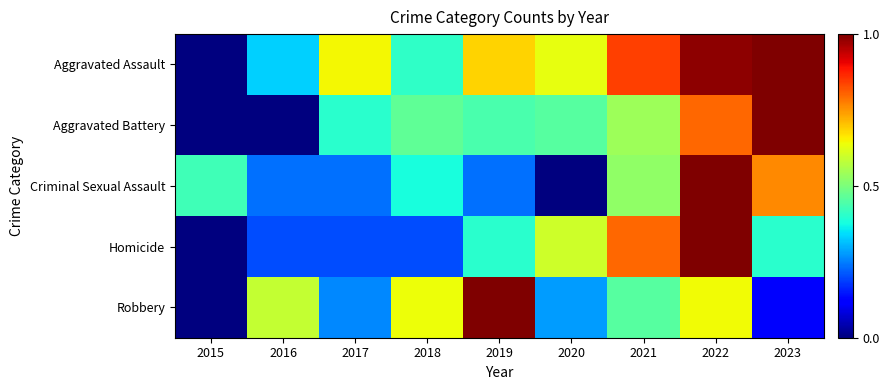

At 2021, list the series in order from smallest to largest.

Robbery, Criminal Sexual Assault, Aggravated Battery, Homicide, Aggravated Assault